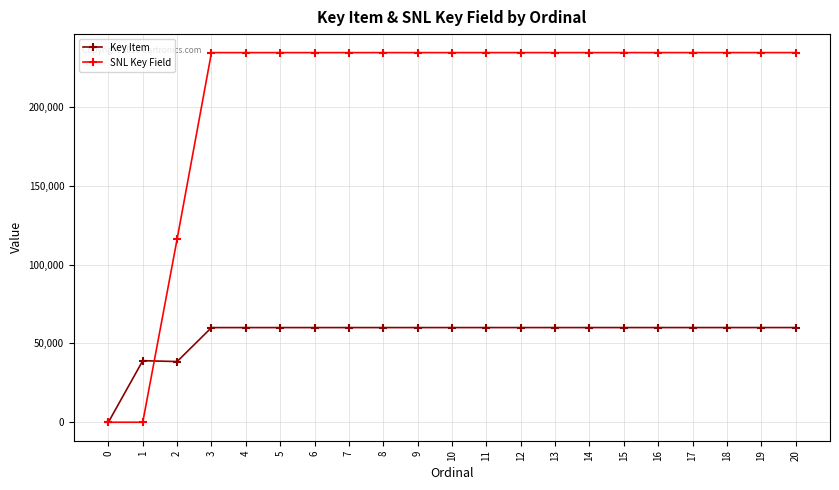

Rank the series by their average value, from lowest to highest.

Key Item, SNL Key Field